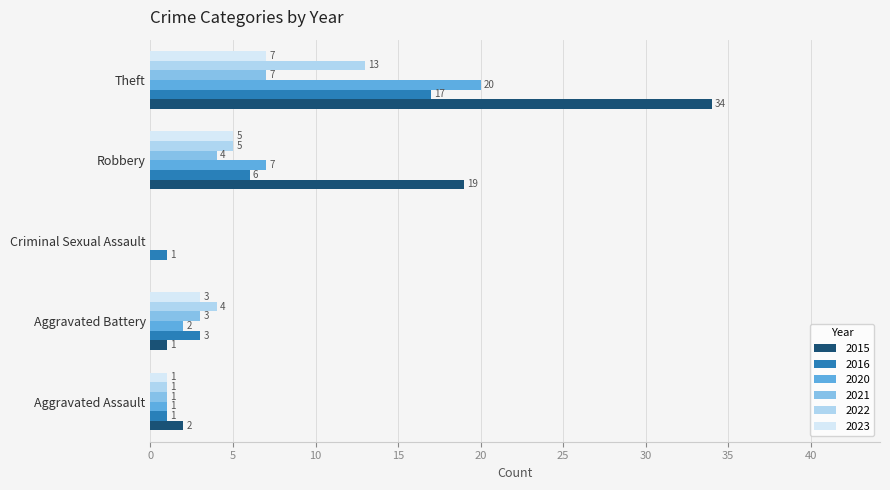

Which label corresponds to the largest value in the chart?

Theft